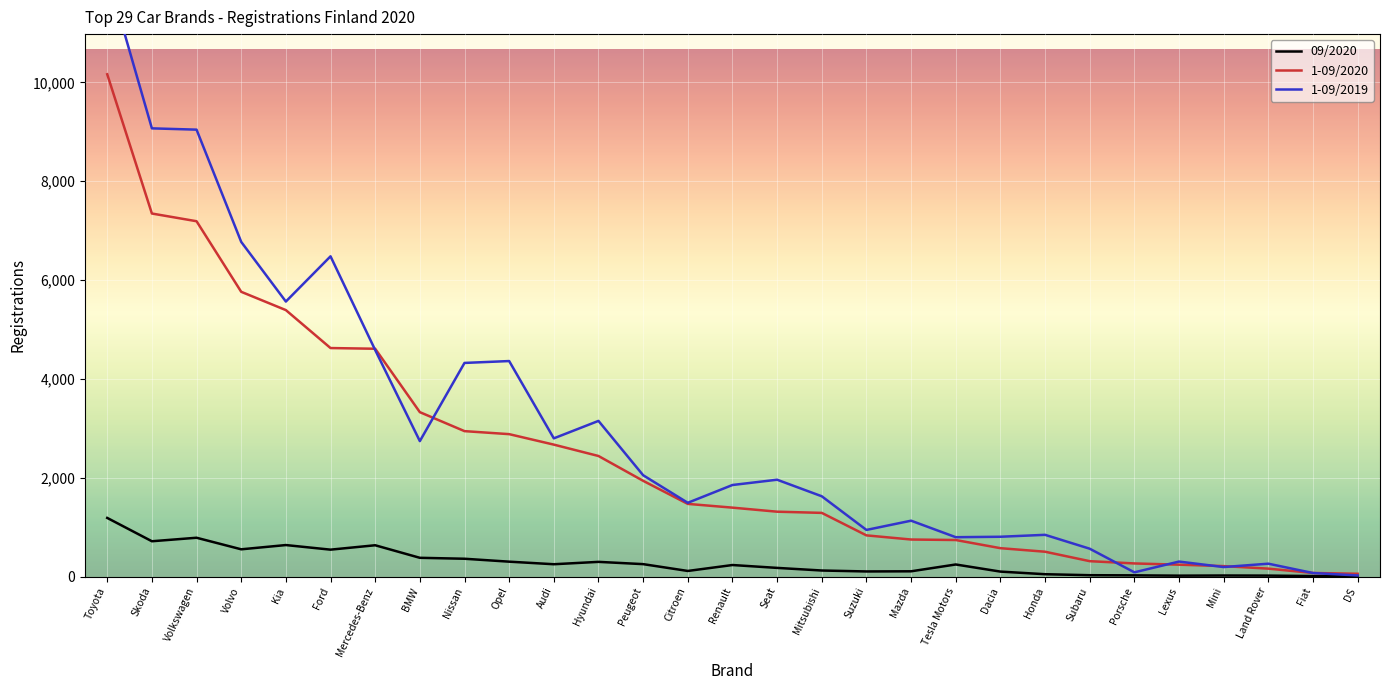

How many times do 1-09/2020 and 1-09/2019 cross each other?

7